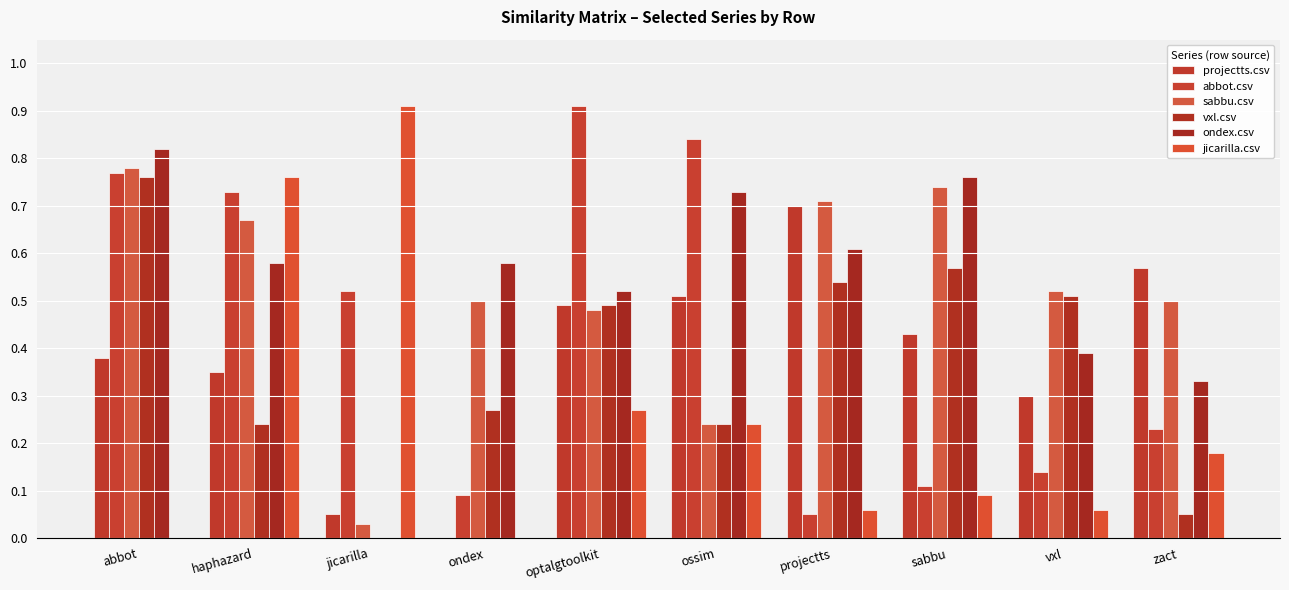

What is the label of the 3rd bar from the left?

jicarilla